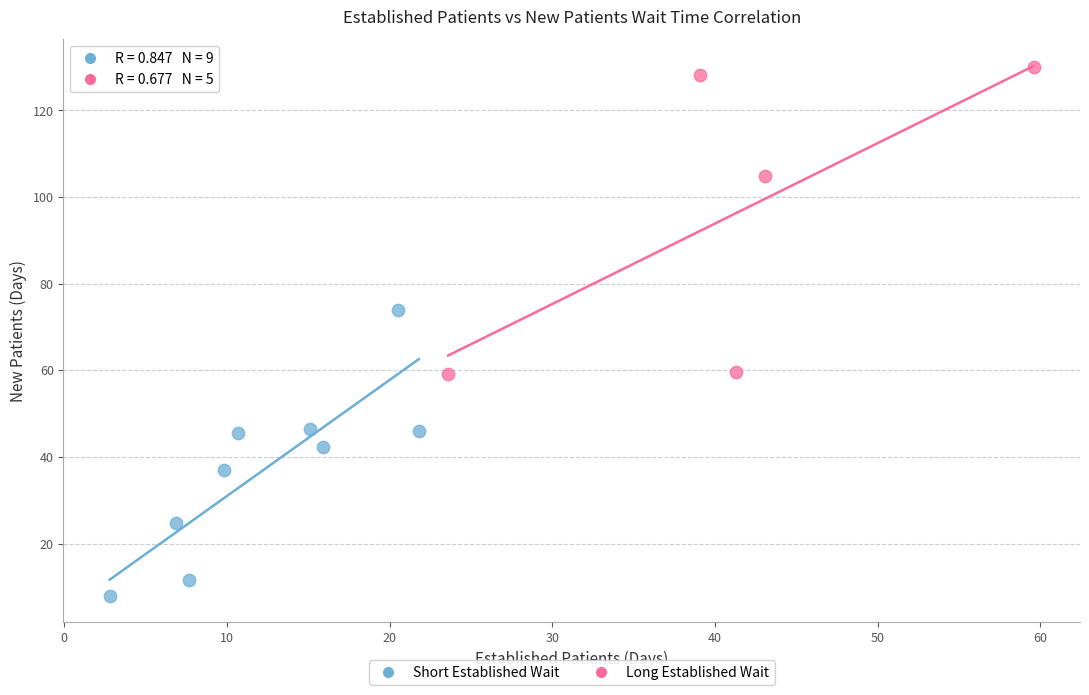

Which series reaches the maximum Y coordinate?

Long Established Wait